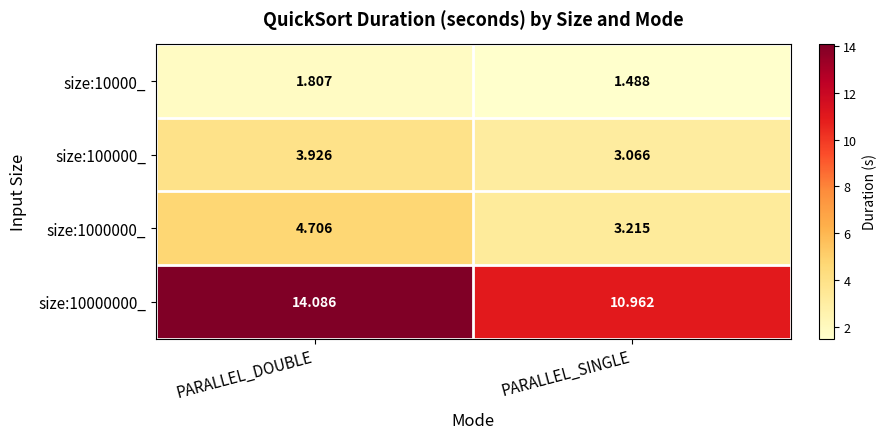

Is the value of size:10000_ at PARALLEL_DOUBLE greater than the value of size:100000_ at PARALLEL_SINGLE?

No